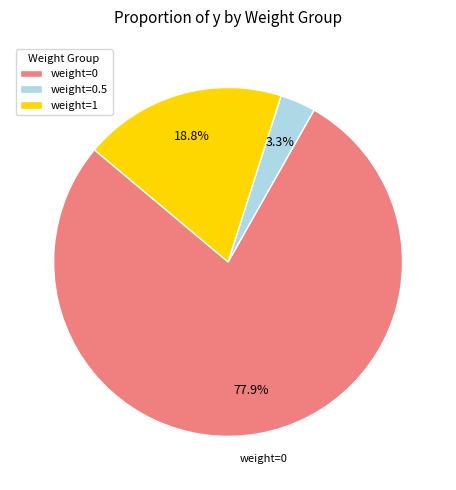

Rank the categories by value from highest to lowest.

weight=0, weight=1, weight=0.5